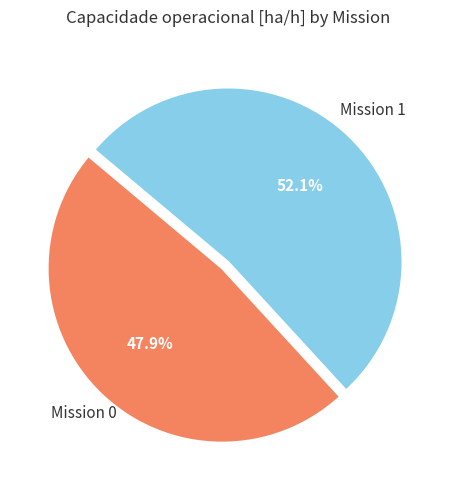

How many slices are in this pie chart?

2